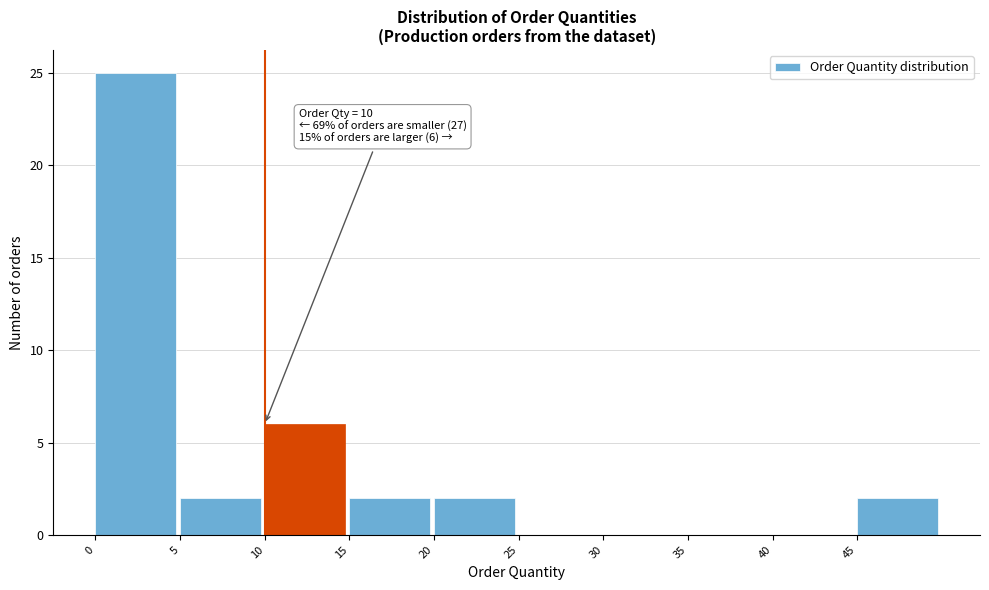

Which range on the x-axis has the tallest bar?

0 to 5